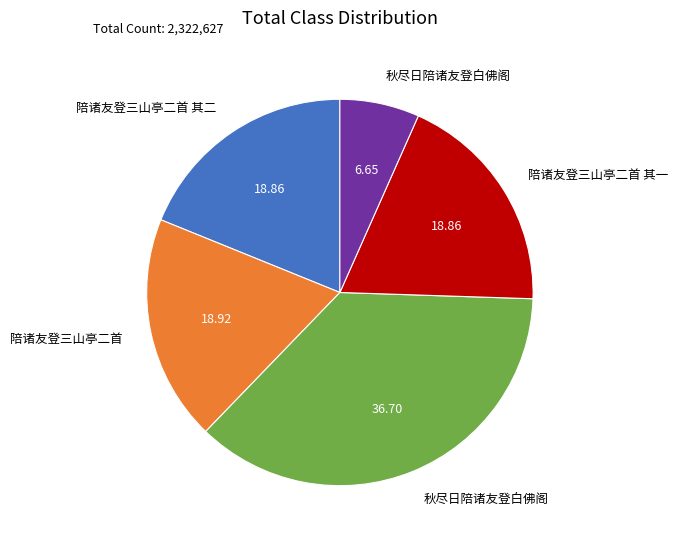

Is there any slice that represents more than half of the pie?

No